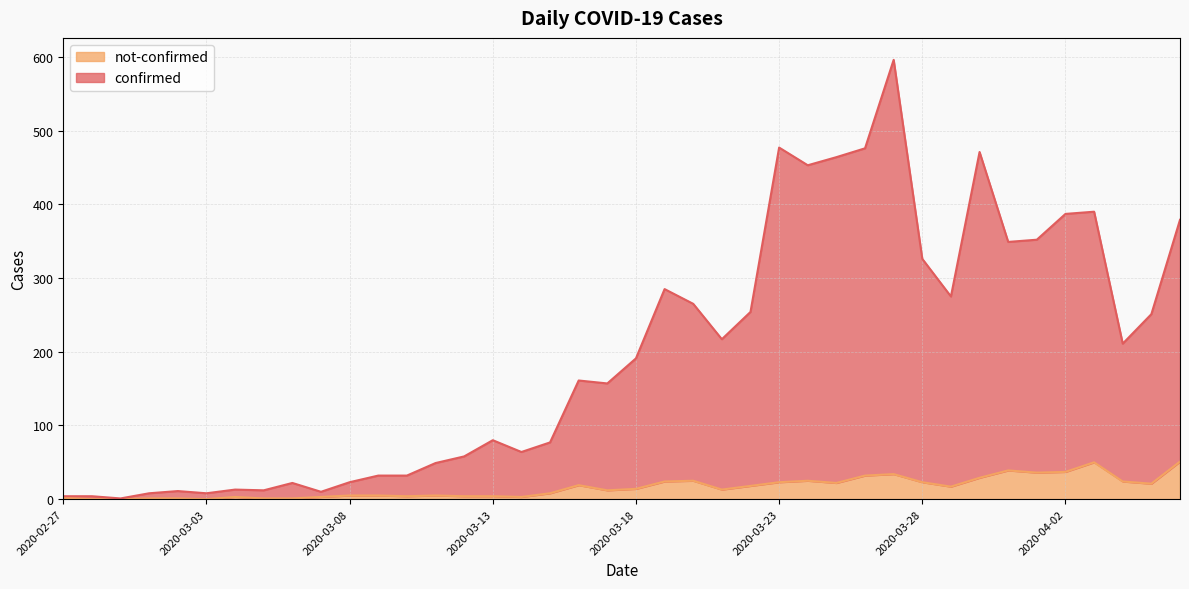

The not-confirmed series shows 1 at 2020-03-07. True or false?

False